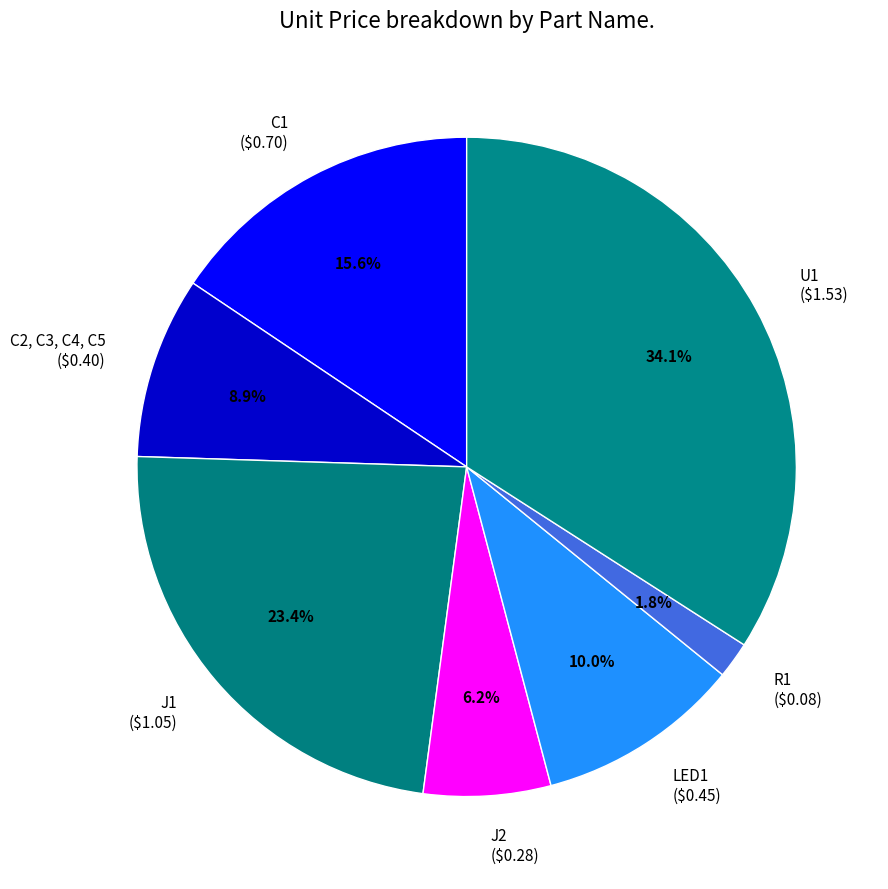

Is J2 the majority of the pie?

No